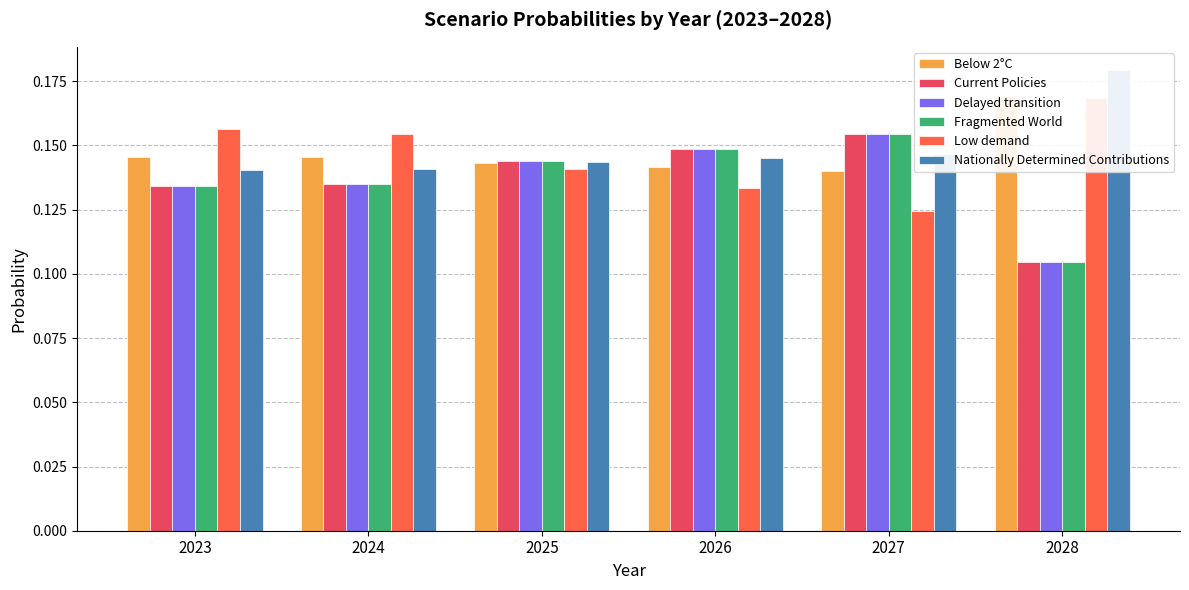

What is the value of the Delayed transition bar at the 5th from the left?

0.2